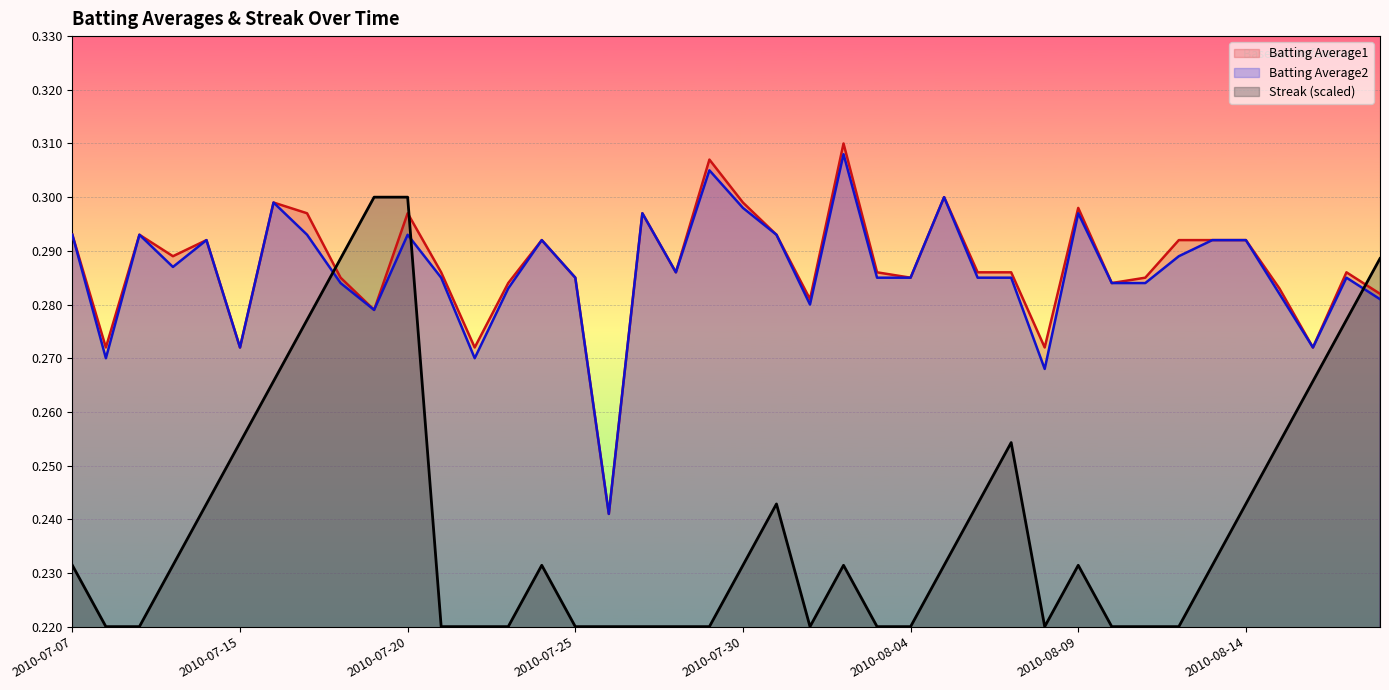

Reading right to left, transcribe all the data shown in this chart.

Batting Average1: 2010-08-18=0.3	2010-08-17=0.3	2010-08-16=0.3	2010-08-15=0.3	2010-08-14=0.3	2010-08-13=0.3	2010-08-12=0.3	2010-08-11=0.3	2010-08-10=0.3	2010-08-09=0.3	2010-08-08=0.3	2010-08-07=0.3	2010-08-06=0.3	2010-08-05=0.3	2010-08-04=0.3	2010-08-03=0.3	2010-08-02=0.3	2010-08-01=0.3	2010-07-31=0.3	2010-07-30=0.3	2010-07-29=0.3	2010-07-28=0.3	2010-07-27=0.3	2010-07-26=0.2	2010-07-25=0.3	2010-07-24=0.3	2010-07-23=0.3	2010-07-22=0.3	2010-07-21=0.3	2010-07-20=0.3	2010-07-19=0.3	2010-07-18=0.3	2010-07-17=0.3	2010-07-16=0.3	2010-07-15=0.3	2010-07-11=0.3	2010-07-10=0.3	2010-07-09=0.3	2010-07-08=0.3	2010-07-07=0.3
Batting Average2: 2010-08-18=0.3	2010-08-17=0.3	2010-08-16=0.3	2010-08-15=0.3	2010-08-14=0.3	2010-08-13=0.3	2010-08-12=0.3	2010-08-11=0.3	2010-08-10=0.3	2010-08-09=0.3	2010-08-08=0.3	2010-08-07=0.3	2010-08-06=0.3	2010-08-05=0.3	2010-08-04=0.3	2010-08-03=0.3	2010-08-02=0.3	2010-08-01=0.3	2010-07-31=0.3	2010-07-30=0.3	2010-07-29=0.3	2010-07-28=0.3	2010-07-27=0.3	2010-07-26=0.2	2010-07-25=0.3	2010-07-24=0.3	2010-07-23=0.3	2010-07-22=0.3	2010-07-21=0.3	2010-07-20=0.3	2010-07-19=0.3	2010-07-18=0.3	2010-07-17=0.3	2010-07-16=0.3	2010-07-15=0.3	2010-07-11=0.3	2010-07-10=0.3	2010-07-09=0.3	2010-07-08=0.3	2010-07-07=0.3
Streak: 2010-08-18=0.3	2010-08-17=0.3	2010-08-16=0.3	2010-08-15=0.3	2010-08-14=0.2	2010-08-13=0.2	2010-08-12=0.2	2010-08-11=0.2	2010-08-10=0.2	2010-08-09=0.2	2010-08-08=0.2	2010-08-07=0.3	2010-08-06=0.2	2010-08-05=0.2	2010-08-04=0.2	2010-08-03=0.2	2010-08-02=0.2	2010-08-01=0.2	2010-07-31=0.2	2010-07-30=0.2	2010-07-29=0.2	2010-07-28=0.2	2010-07-27=0.2	2010-07-26=0.2	2010-07-25=0.2	2010-07-24=0.2	2010-07-23=0.2	2010-07-22=0.2	2010-07-21=0.2	2010-07-20=0.3	2010-07-19=0.3	2010-07-18=0.3	2010-07-17=0.3	2010-07-16=0.3	2010-07-15=0.3	2010-07-11=0.2	2010-07-10=0.2	2010-07-09=0.2	2010-07-08=0.2	2010-07-07=0.2